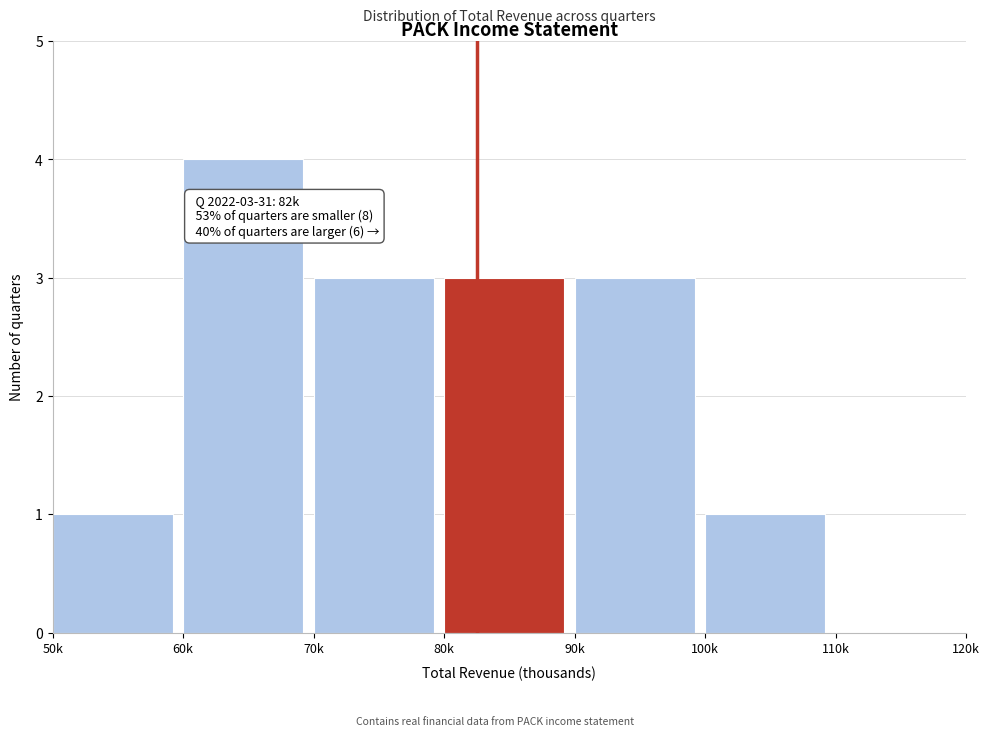

Reading left to right, what are all the values shown in this chart?

50k=1	60k=4	70k=3	80k=3	90k=3	100k=1	110k=0